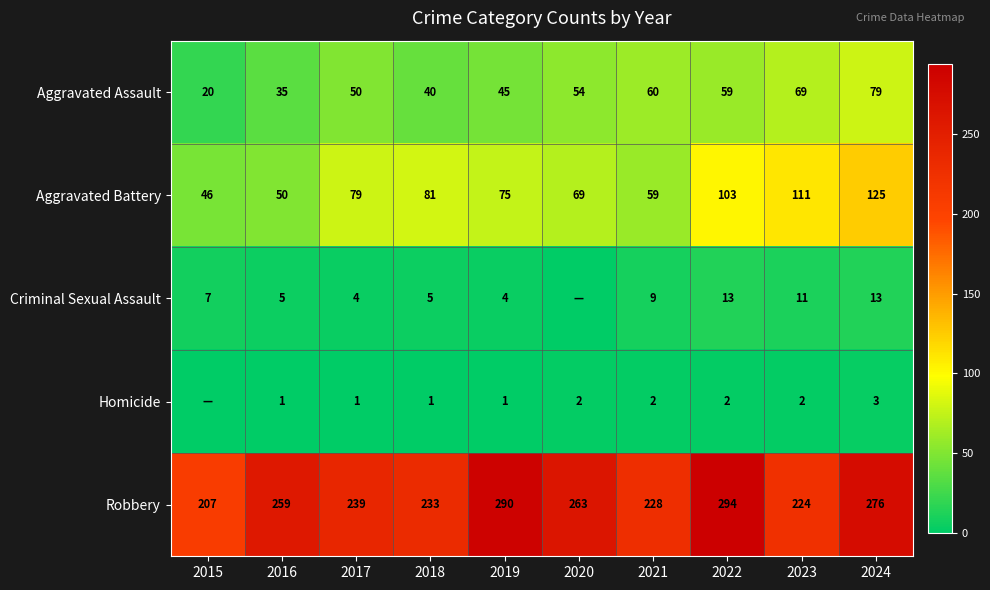

At how many categories does at least one series exceed 199?

10